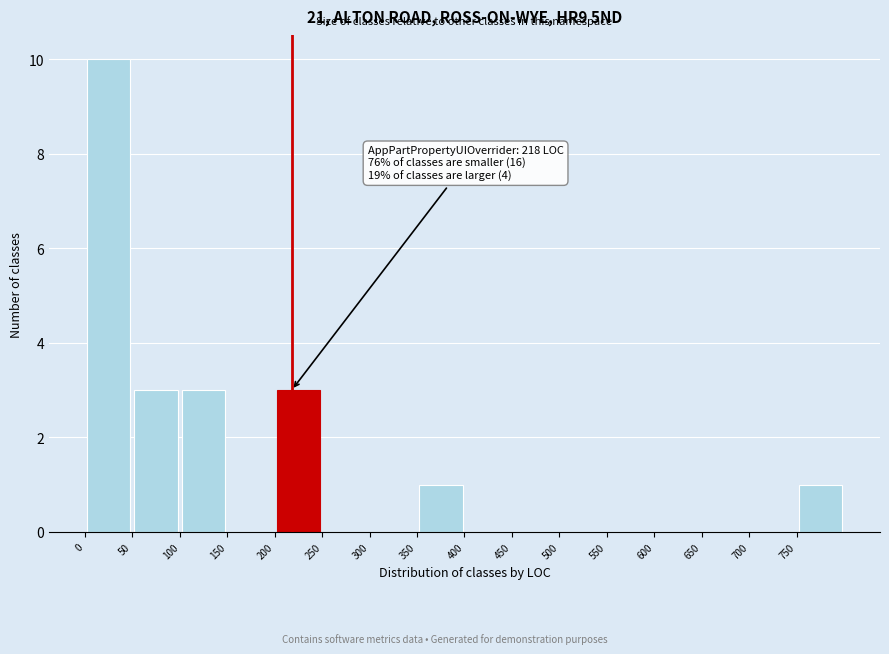

Which range on the x-axis has the tallest bar?

0 to 50